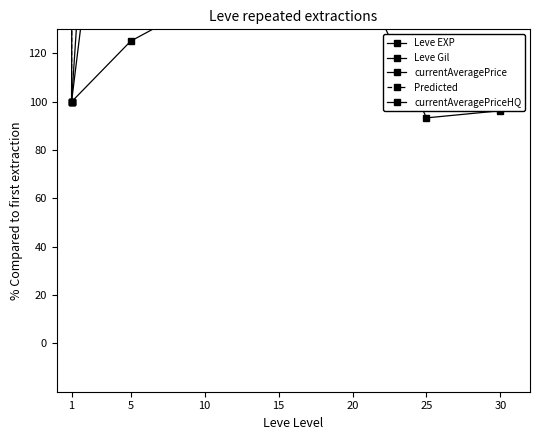

True or false: Leve Gil and Predicted intersect in this chart.

False